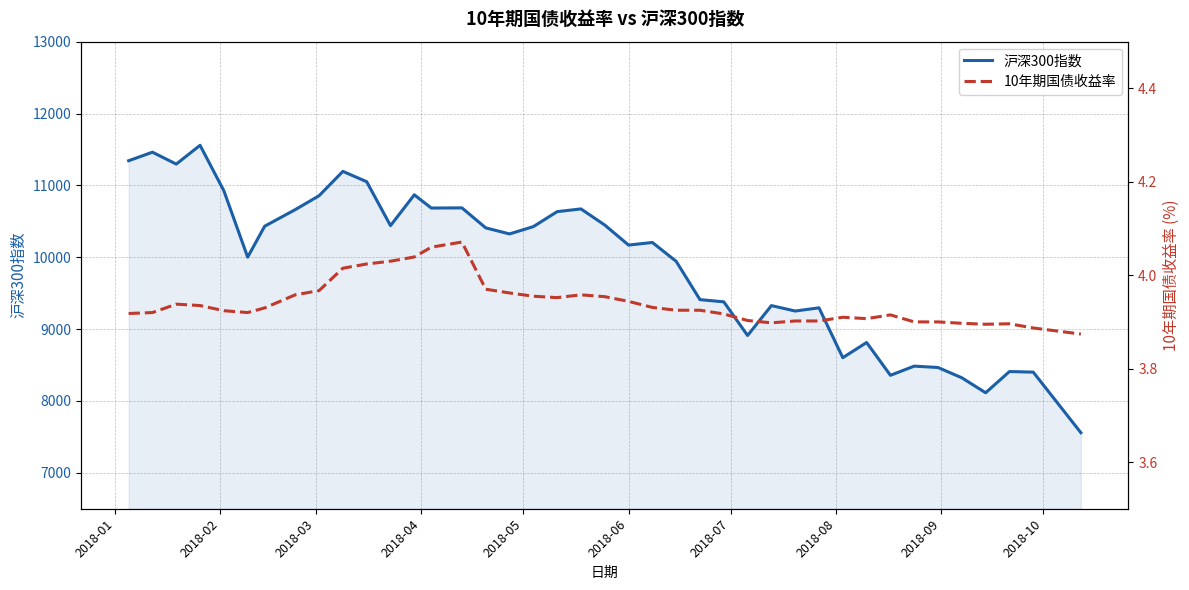

In 沪深300指数, how many points are higher than both neighbors (excluding endpoints)?

12